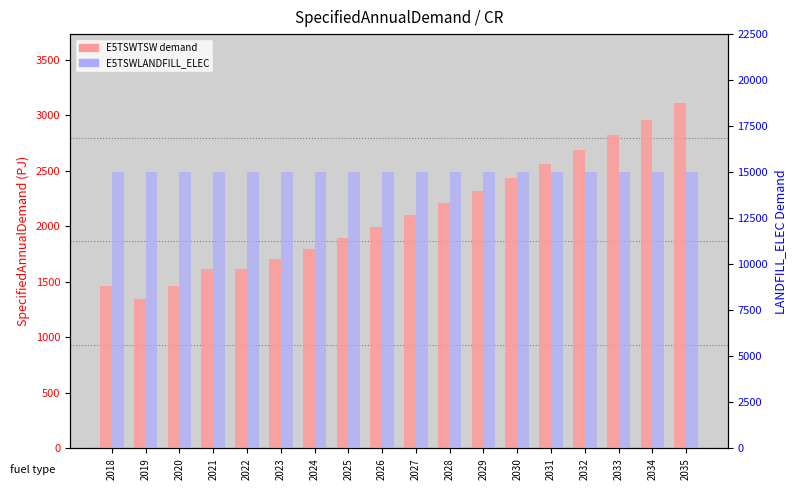

Between 2018 and 2031, which series saw the biggest shift?

E5TSWTSW (SpecifiedAnnualDemand)